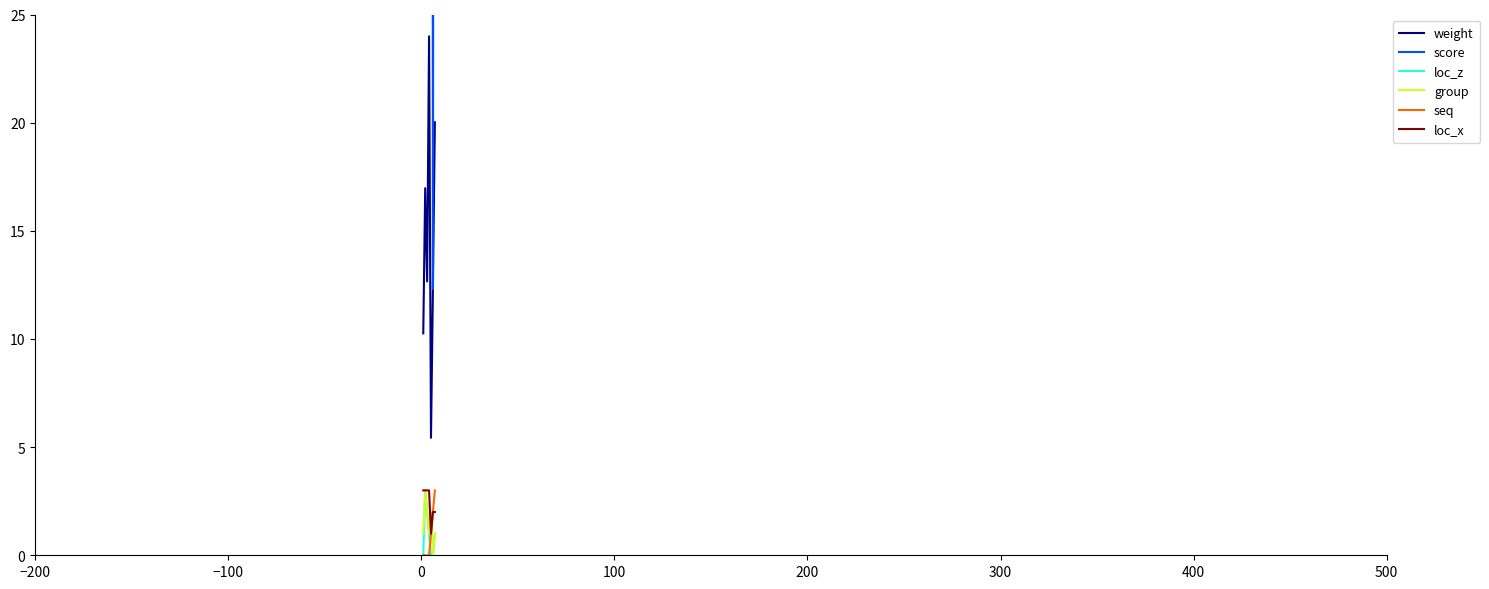

The score series shows 128.3 at 0. True or false?

False